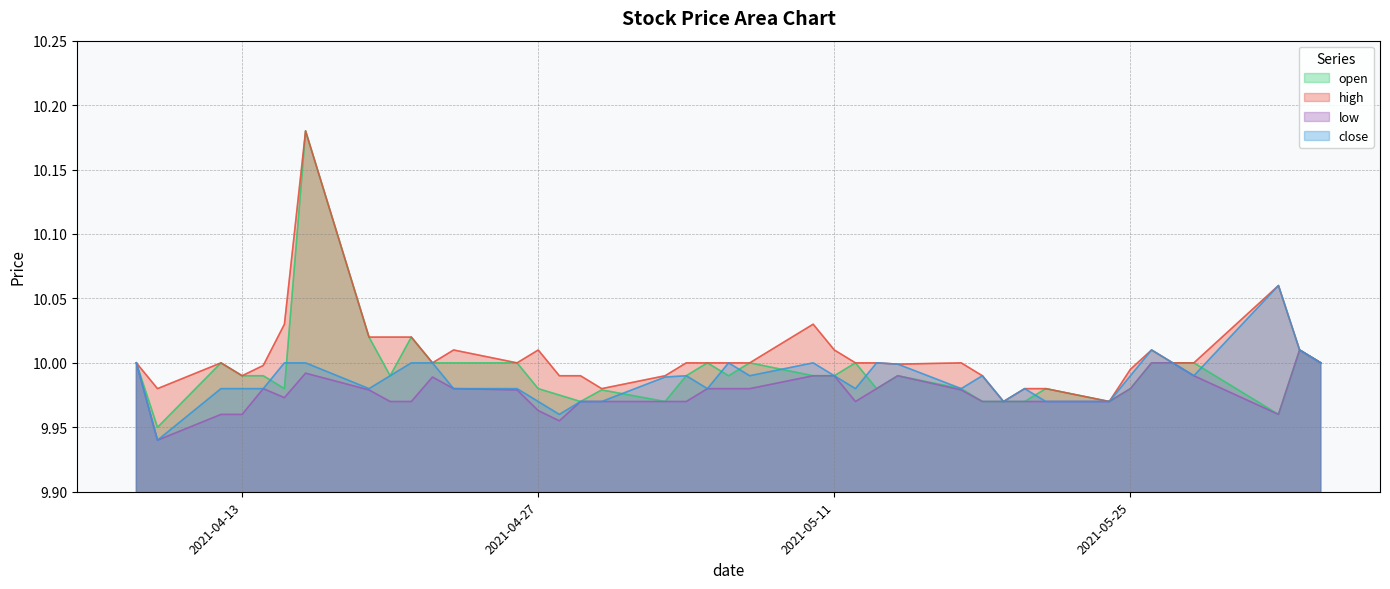

What value does the open series have at 2021-05-14?

10.0